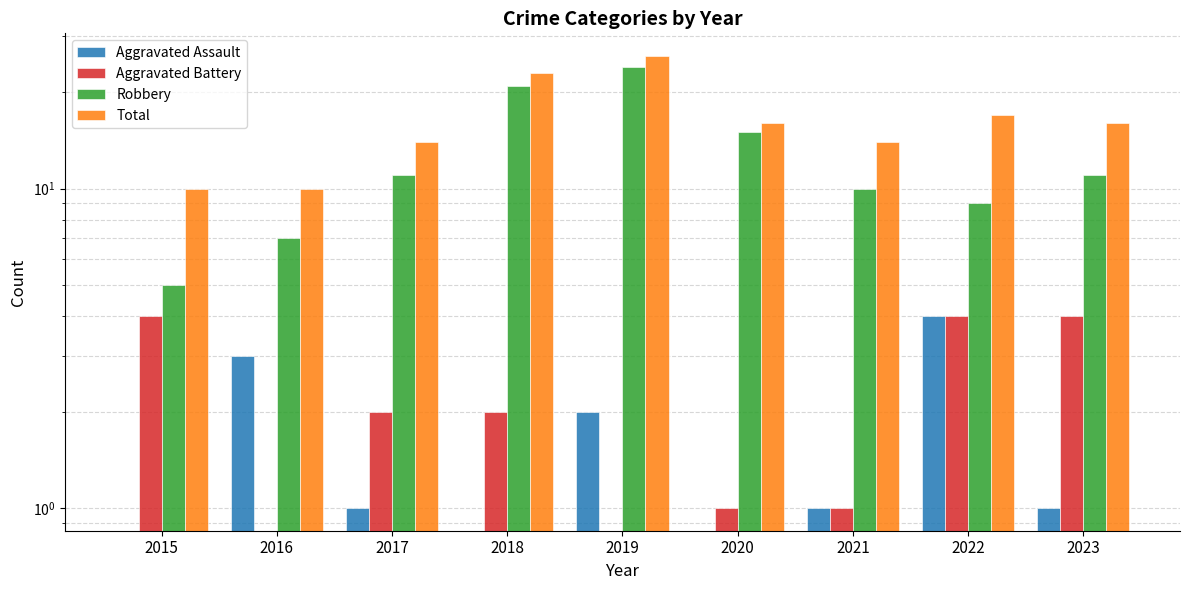

At how many categories does at least one series exceed 9?

9